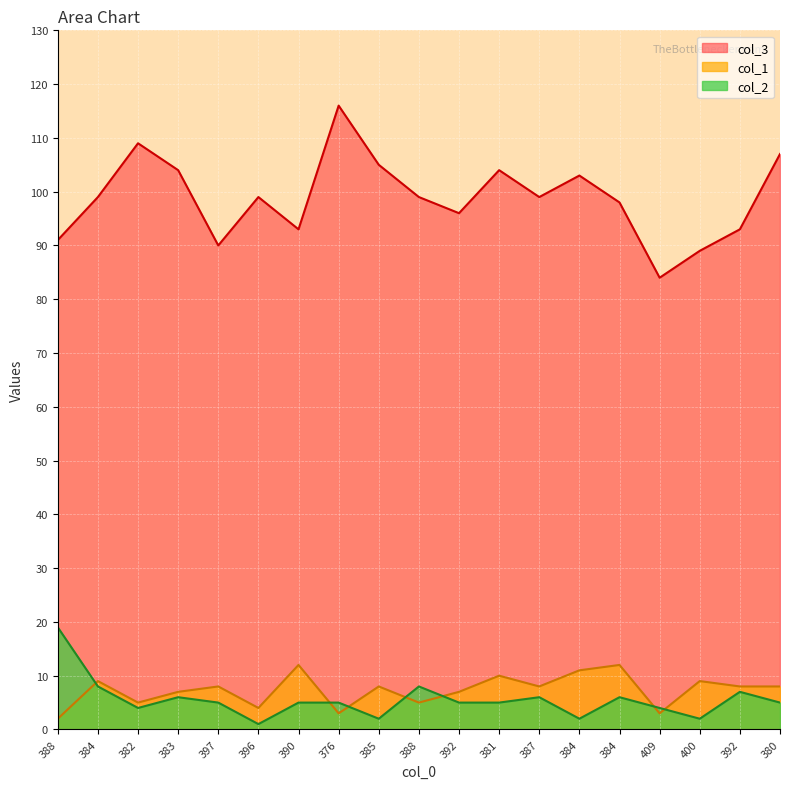

At which category is the sum across all series the highest?

376